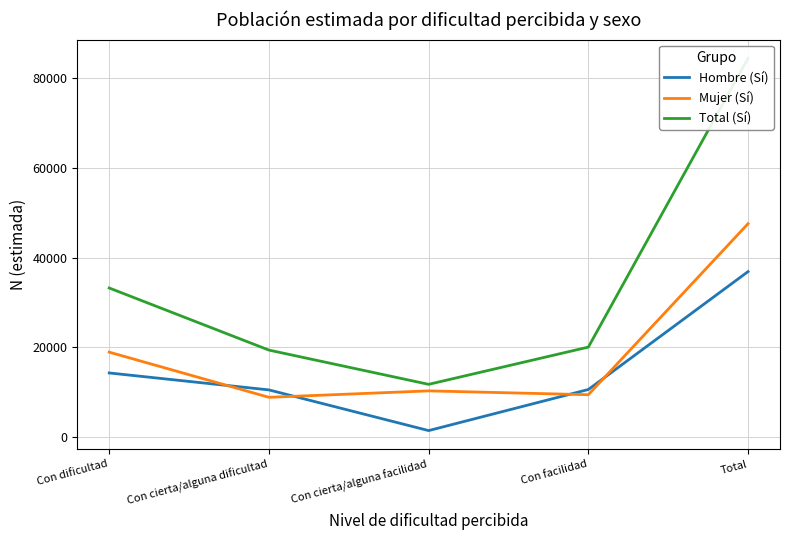

What is the smallest value displayed?

1457